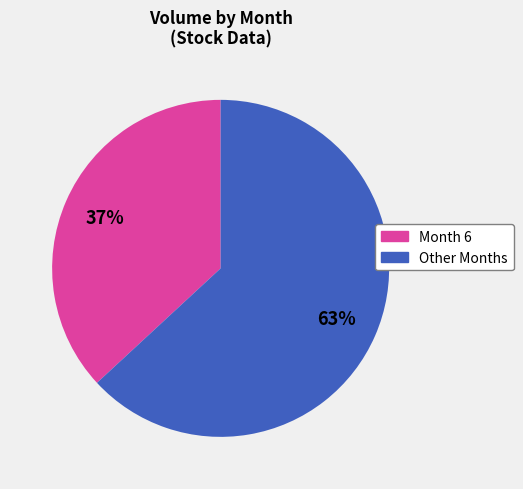

How many segments does this pie chart have?

2